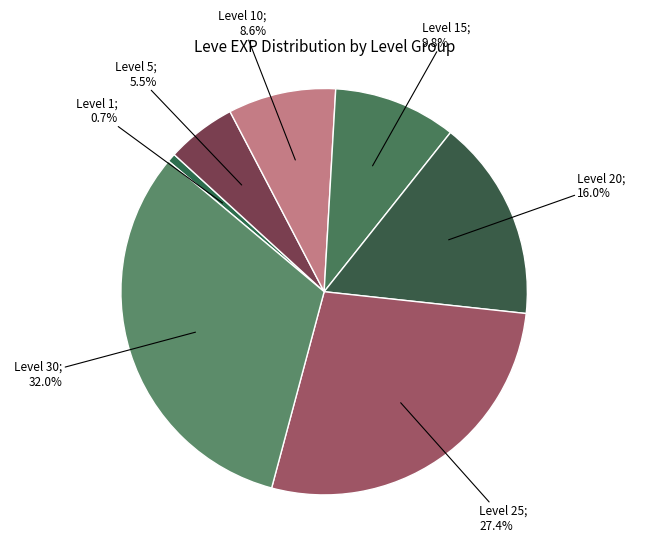

Count the number of slices in the pie.

7